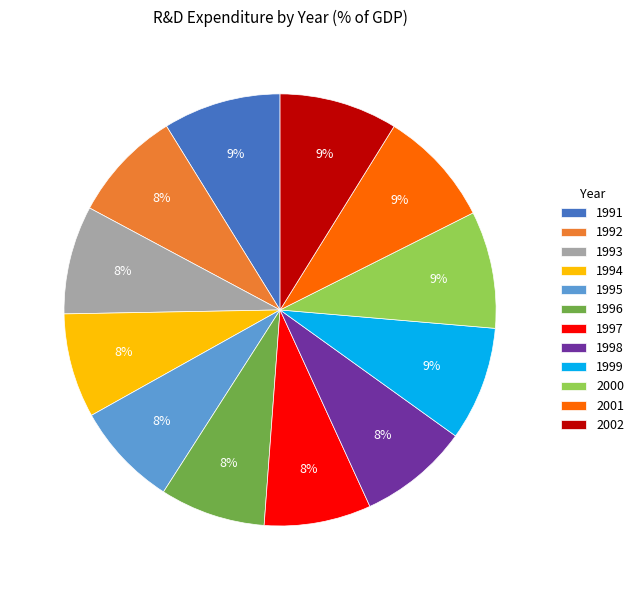

Is there a majority slice in this chart?

No